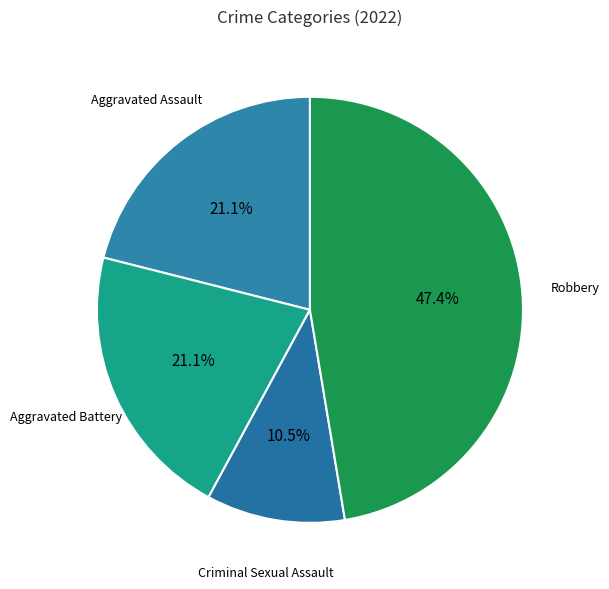

To the nearest percent, what portion does Robbery represent?

47%